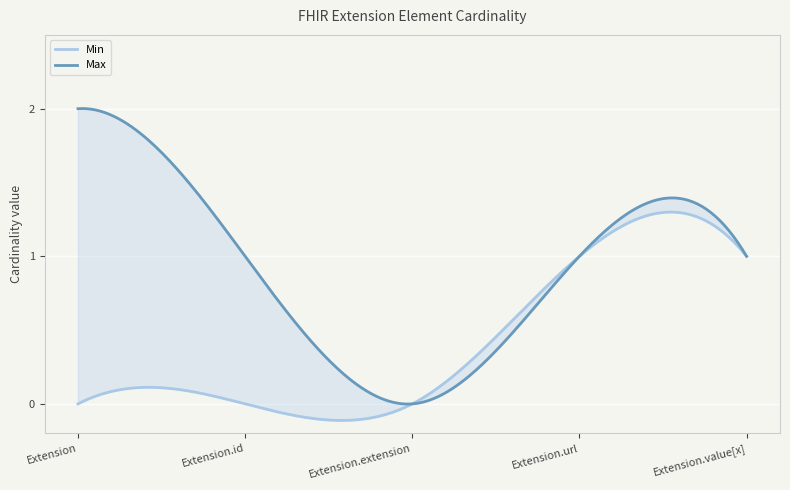

What is the difference between the Min values at Extension.value[x] and Extension.extension?

1